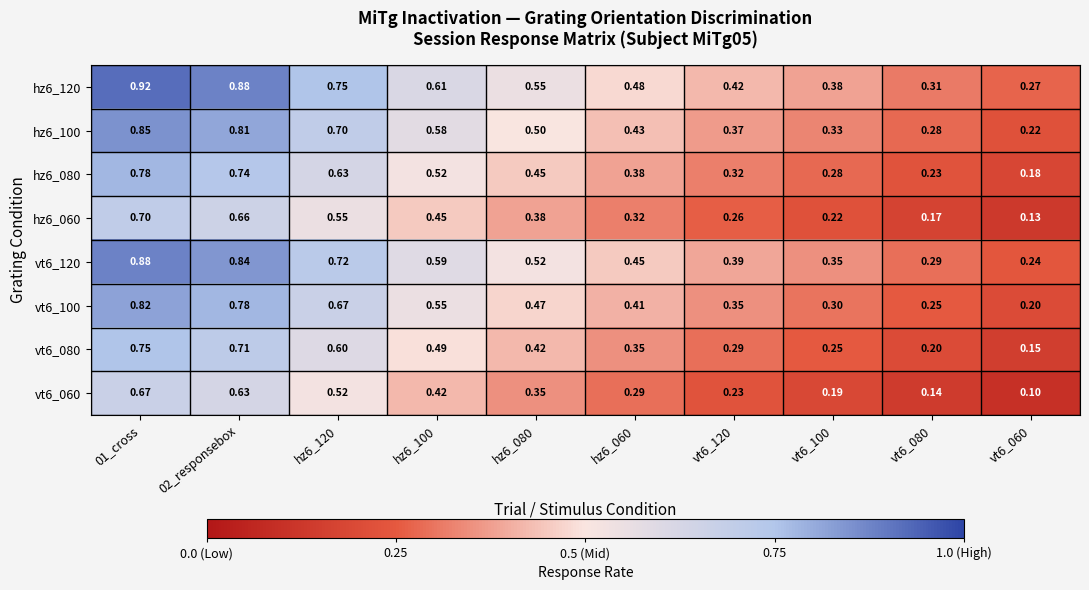

Is the value of vt6_120 at vt6_100 greater than the value of hz6_120 at vt6_120?

No